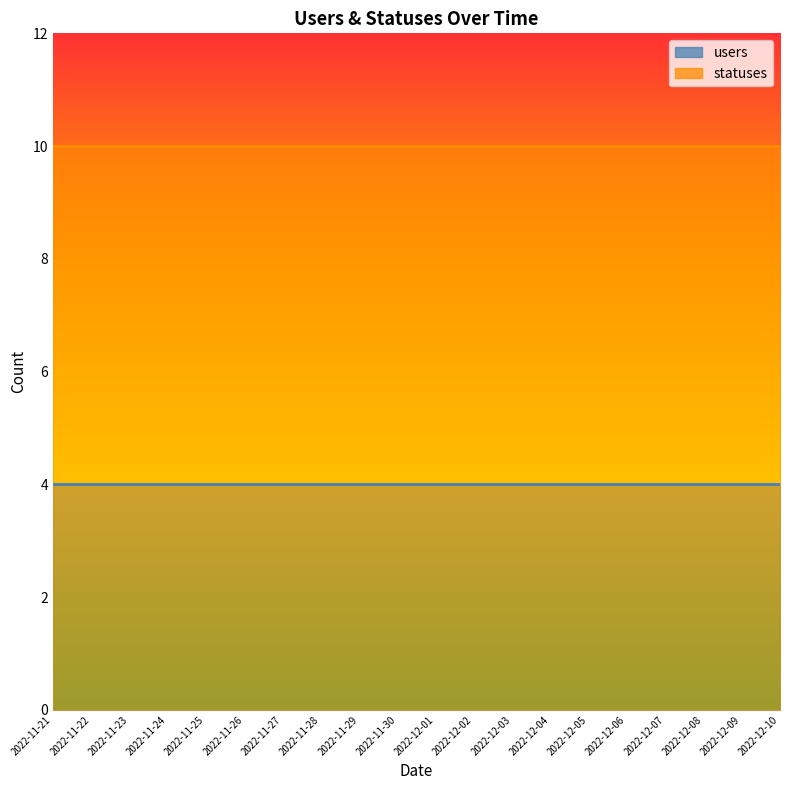

Does the chart have visible grid lines?

No